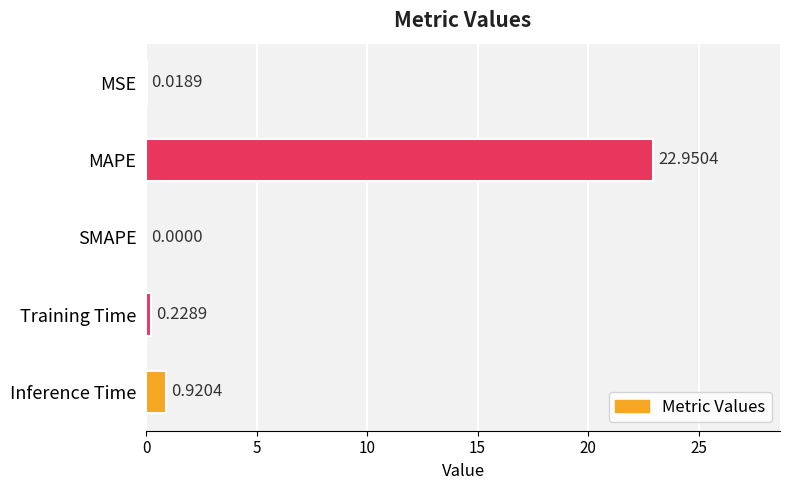

Are the bars grouped side by side (vs. stacked)?

No